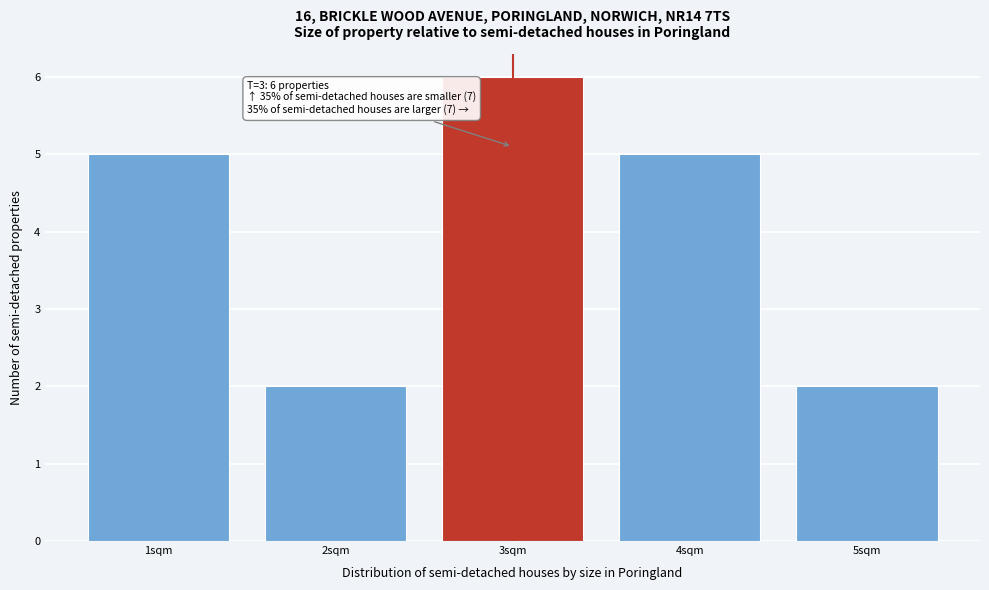

Over which range of the x-axis is the bar tallest?

2.5 to 3.5